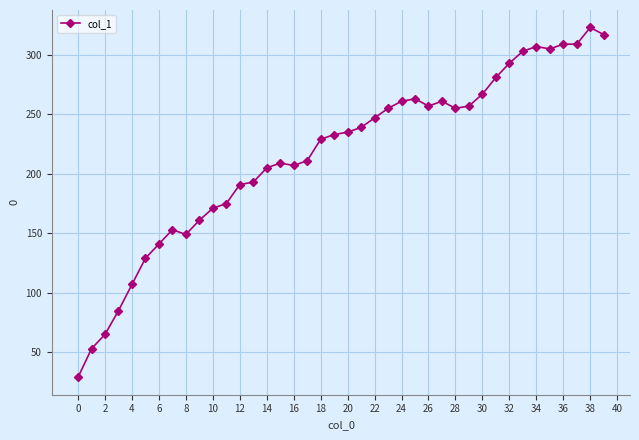

Does the chart have visible grid lines?

Yes